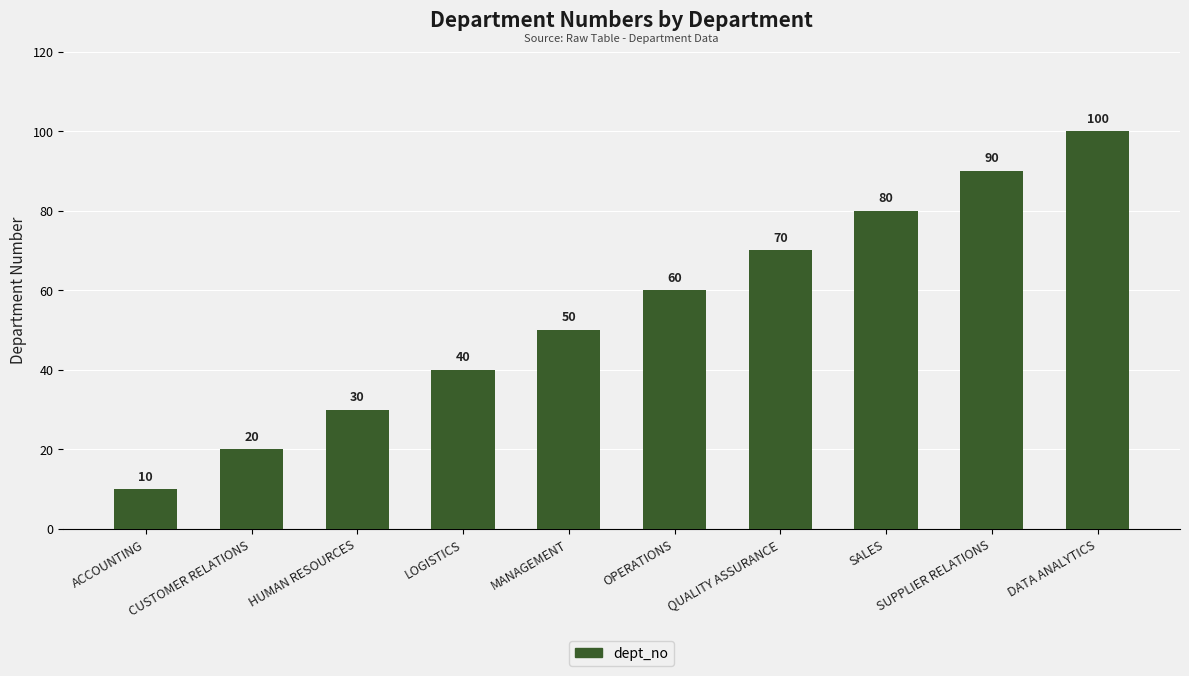

What is the ratio of the value at ACCOUNTING to the value at SUPPLIER RELATIONS?

0.1